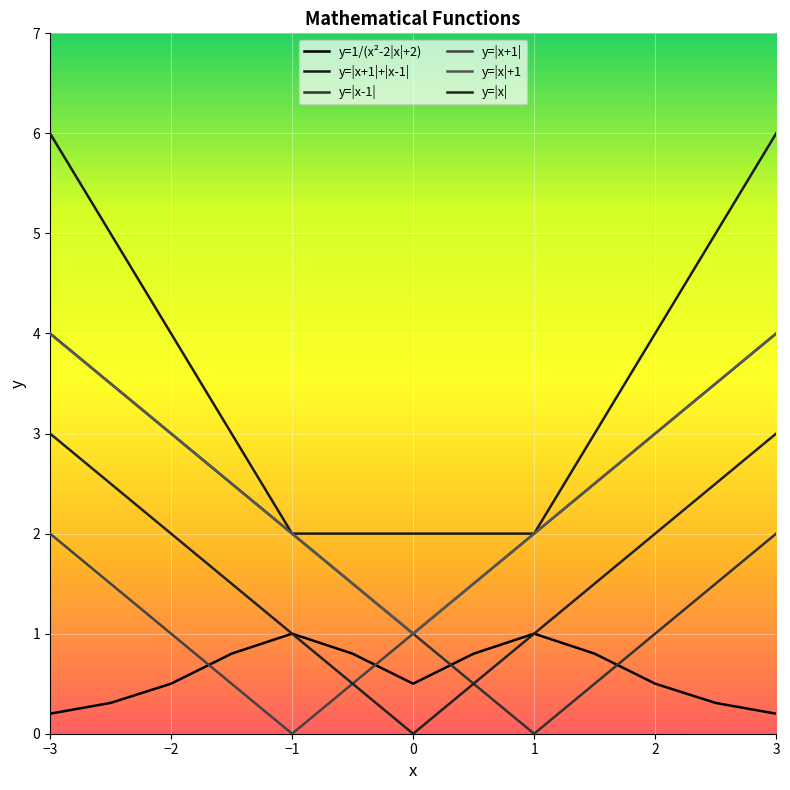

Reading left to right, what are all the values shown in this chart?

y=1/(x²-2|x|+2): 0.2	0.3	0.5	0.8	1.0	0.8	0.5	0.8	1.0	0.8	0.5	0.3	0.2
y=|x+1|+|x-1|: 6.0	5.0	4.0	3.0	2.0	2.0	2.0	2.0	2.0	3.0	4.0	5.0	6.0
y=|x-1|: 4.0	3.5	3.0	2.5	2.0	1.5	1.0	0.5	0.0	0.5	1.0	1.5	2.0
y=|x+1|: 2.0	1.5	1.0	0.5	0.0	0.5	1.0	1.5	2.0	2.5	3.0	3.5	4.0
y=|x|+1: 4.0	3.5	3.0	2.5	2.0	1.5	1.0	1.5	2.0	2.5	3.0	3.5	4.0
y=|x|: 3.0	2.5	2.0	1.5	1.0	0.5	0.0	0.5	1.0	1.5	2.0	2.5	3.0